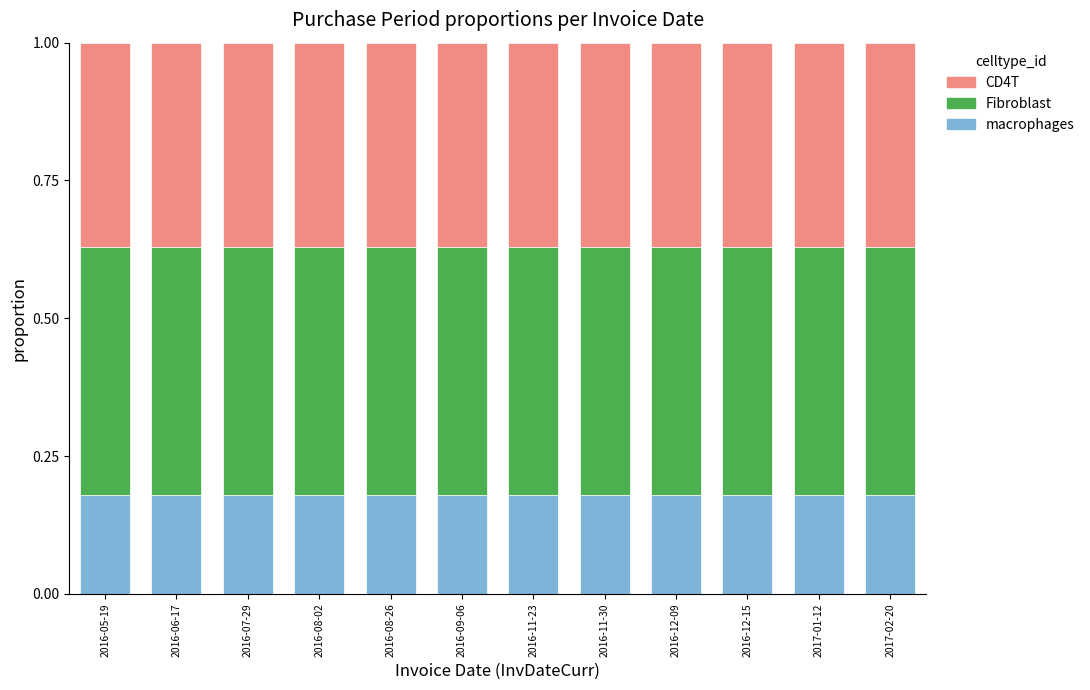

What is the total value across all series at 2016-07-29?

1.0